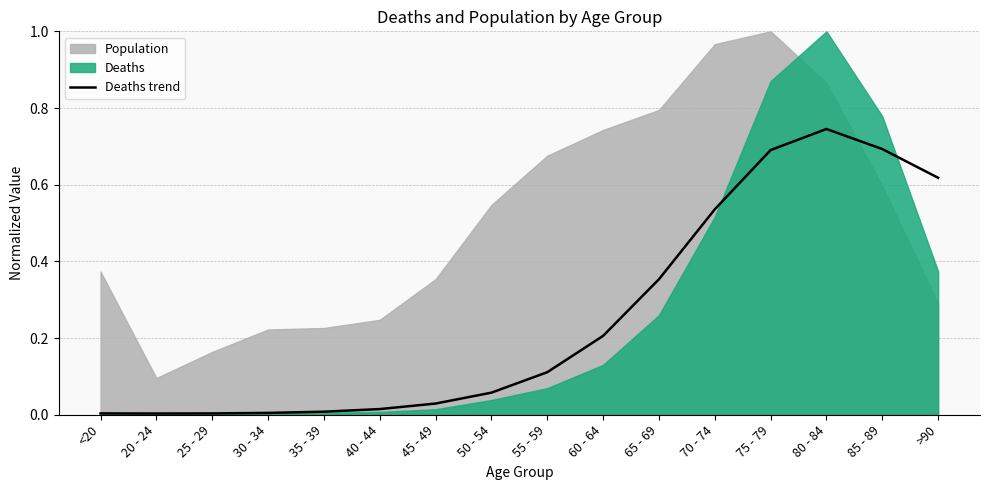

Where is the data nearest to the value 0?

20 - 24